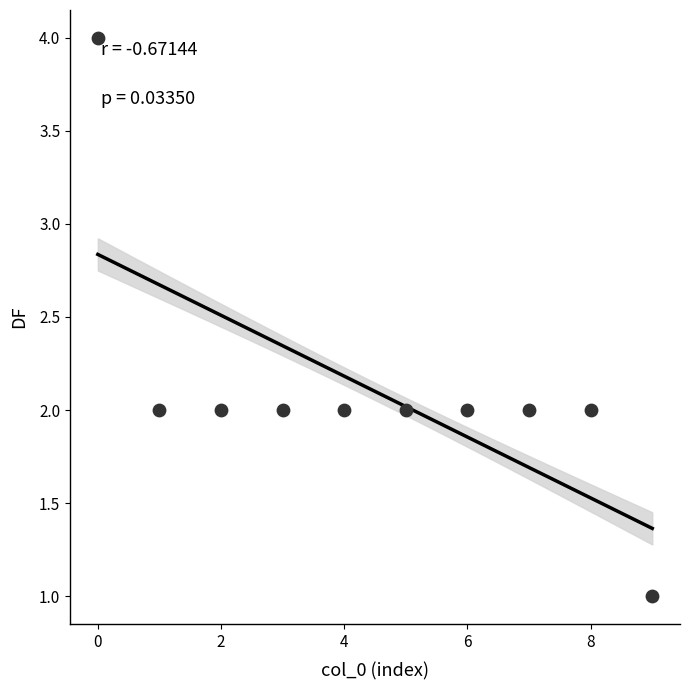

What is the range of Y values (max minus min)?

3